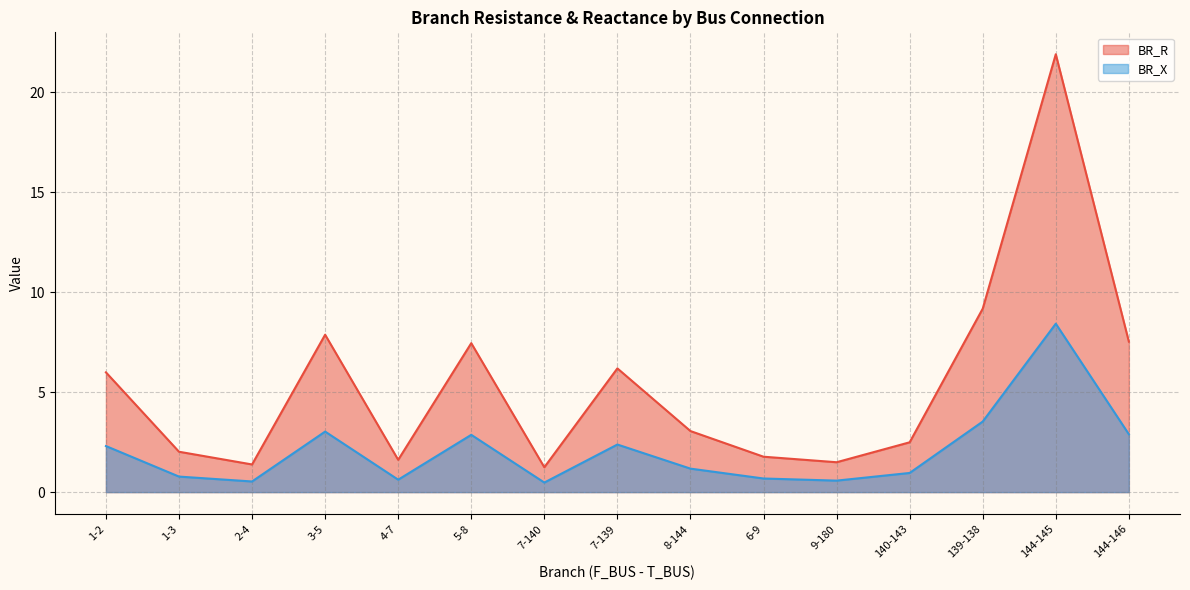

What is the spread (max minus min) of values at 139-138?

5.6